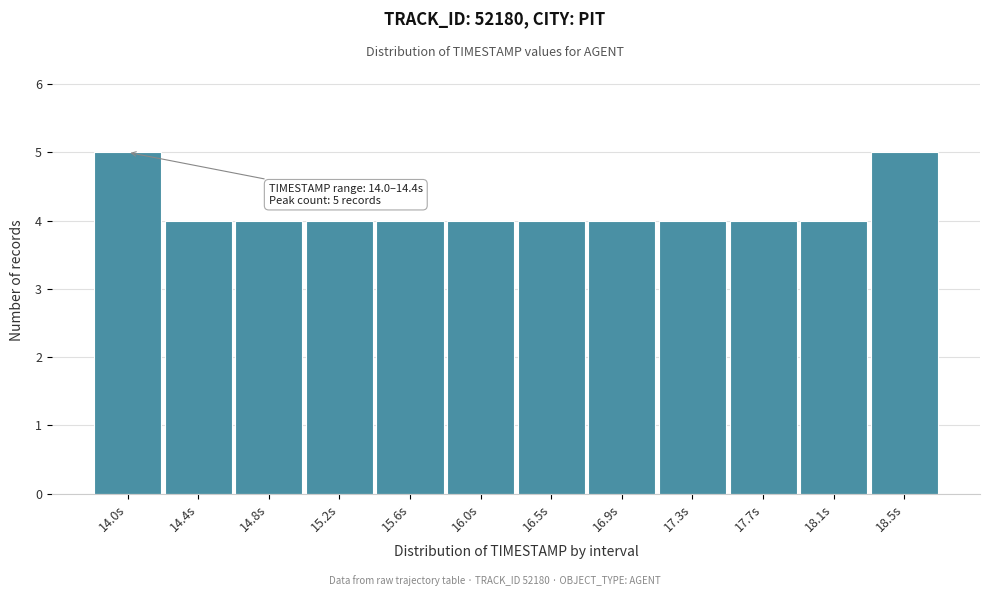

Reading left to right, list all the values displayed in this chart.

14.0s=5	14.4s=4	14.8s=4	15.2s=4	15.6s=4	16.0s=4	16.5s=4	16.9s=4	17.3s=4	17.7s=4	18.1s=4	18.5s=5